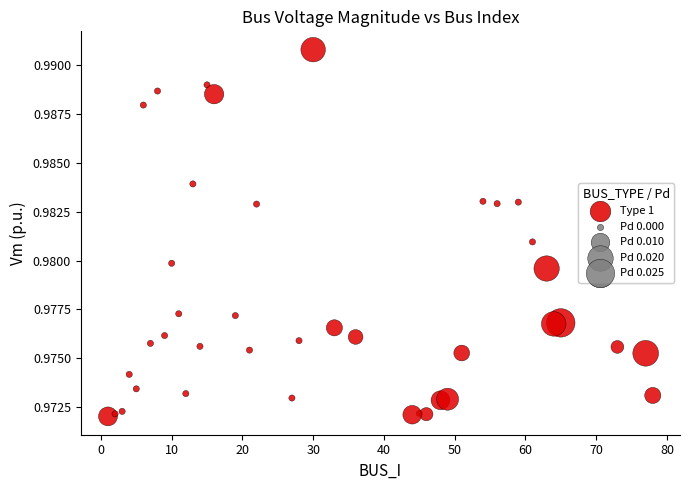

What is the range of X values (max minus min)?

77.0